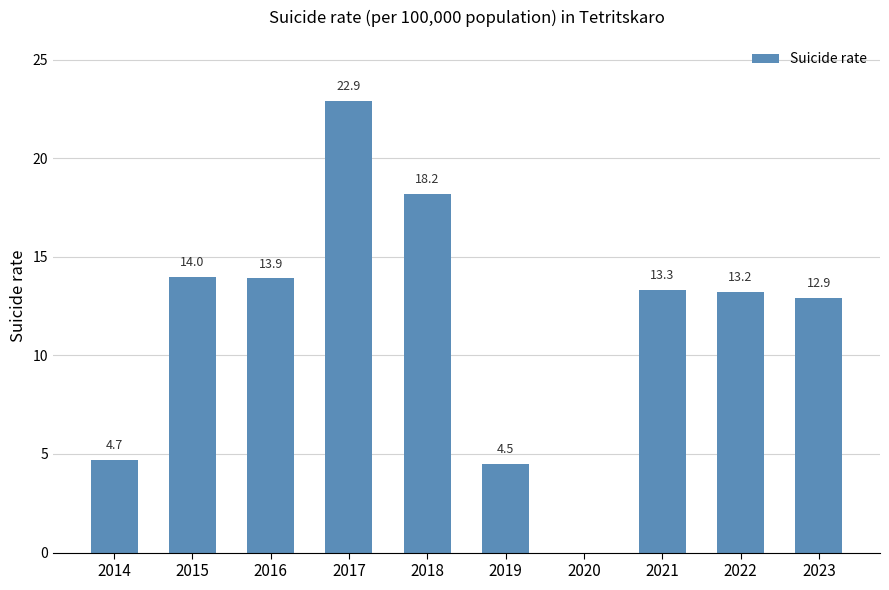

Are the bars horizontal?

No